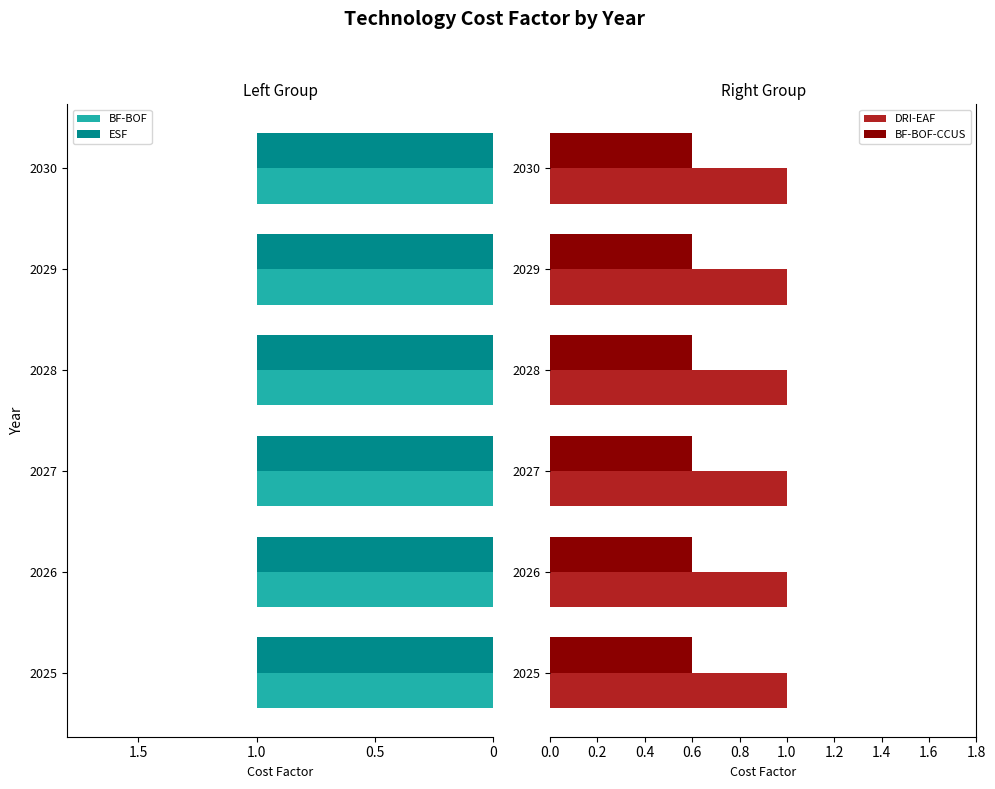

The BF-BOF series shows 0.3 at 2029. True or false?

False